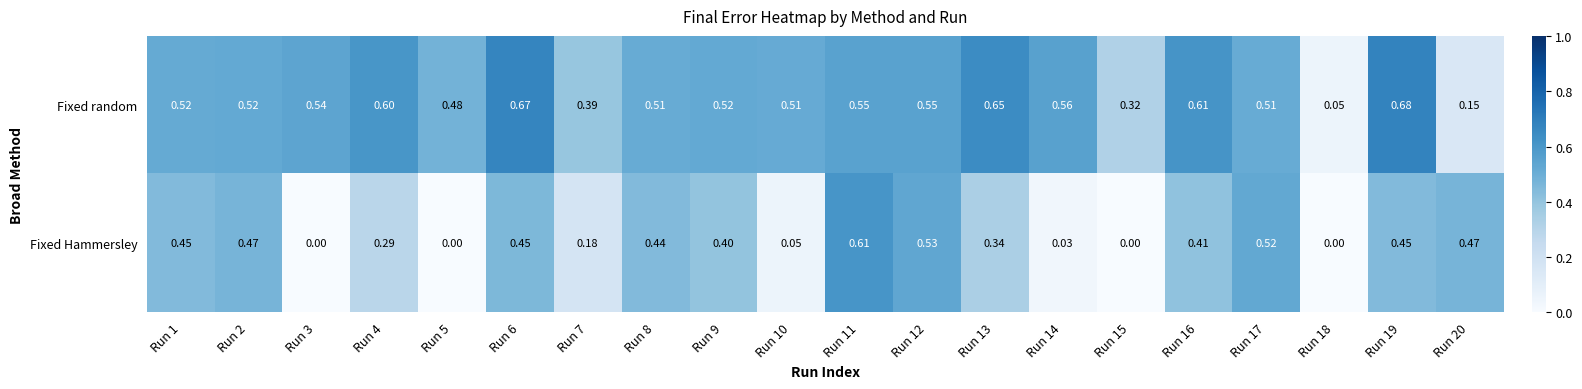

Which series has the widest spread of values?

Fixed random